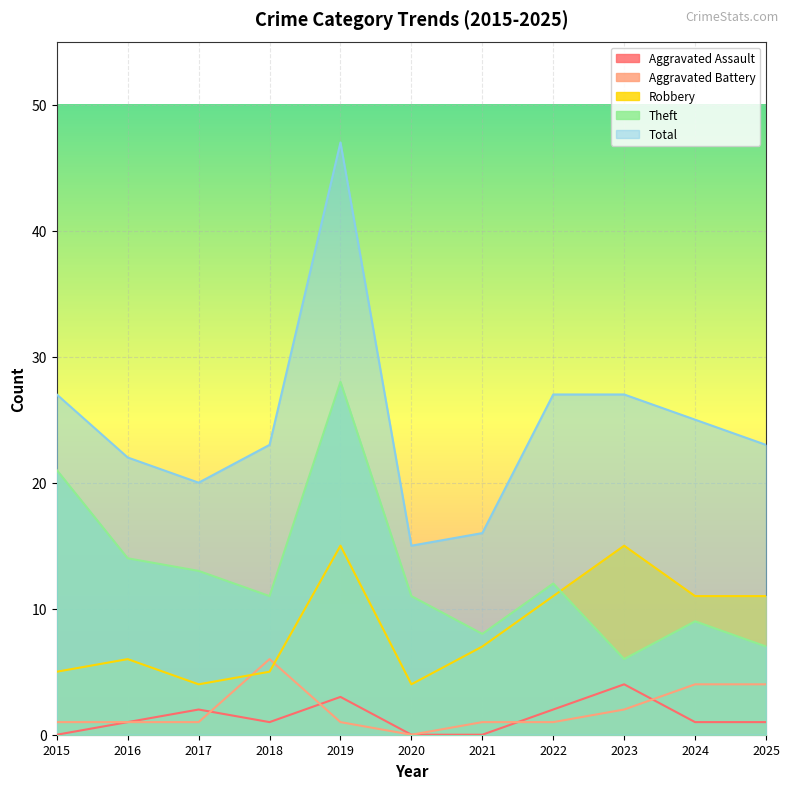

Where is the first local maximum for Theft?

2019